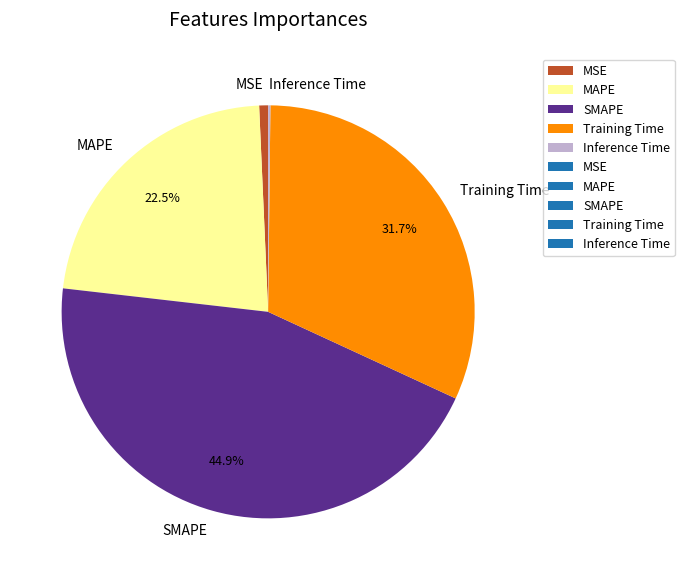

Does any single category account for the majority?

No